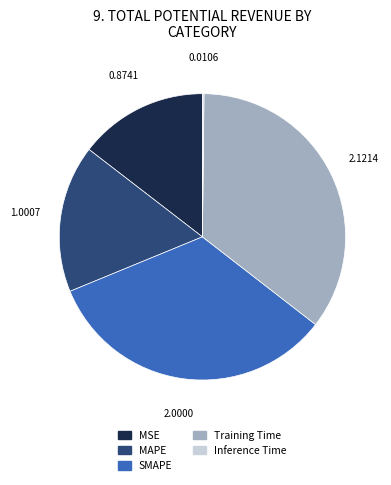

Which has a higher value, SMAPE or MAPE?

SMAPE